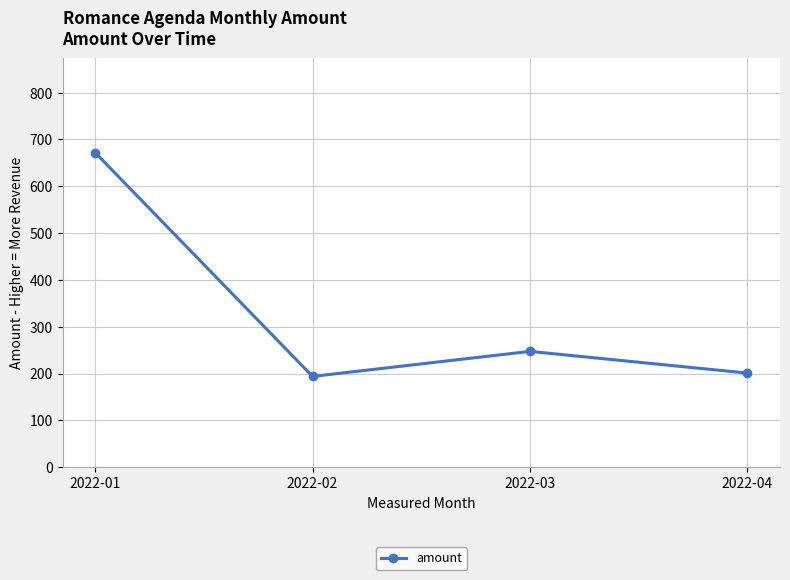

True or false: the data shows 57.9 at 2022-03.

False